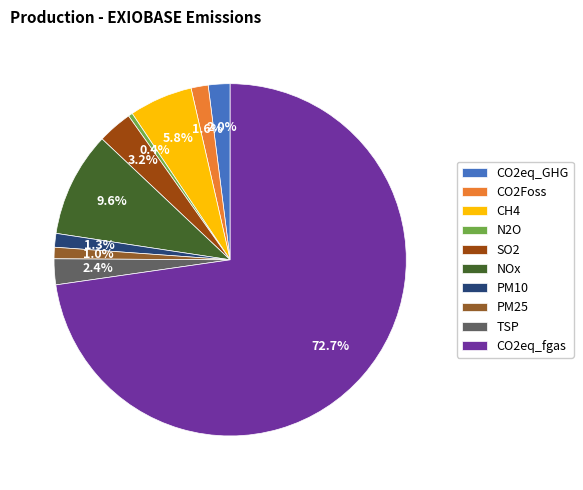

To the nearest percent, what portion does PM25 represent?

1%